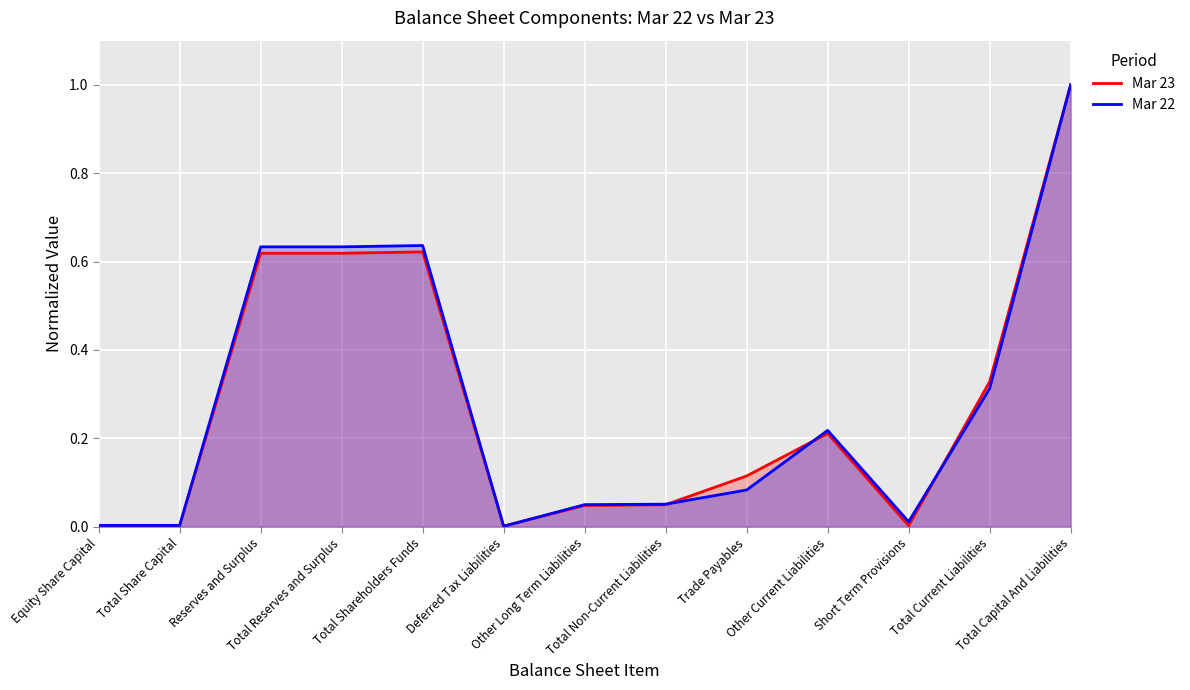

Does the chart display data point markers on the line(s)?

No